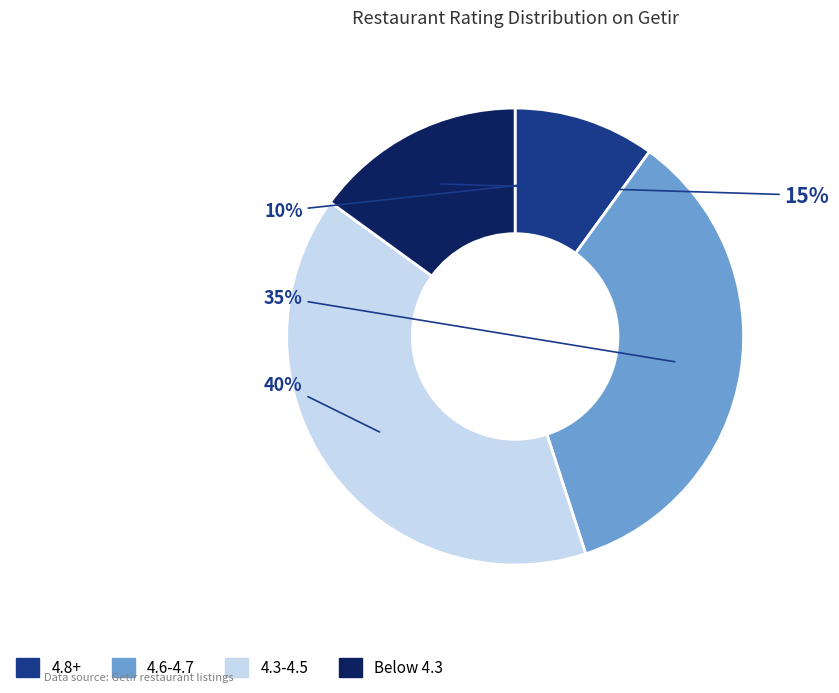

Is there a majority slice in this chart?

No